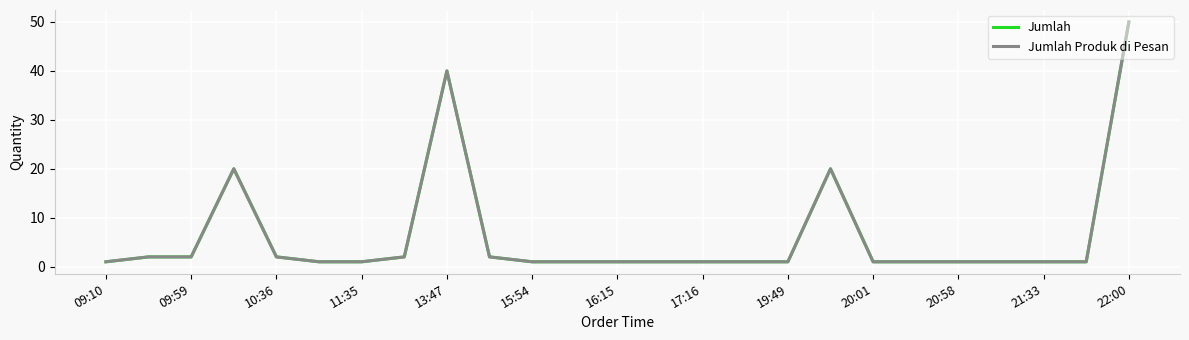

What is the value of the Jumlah point at the 25th from the left?

50